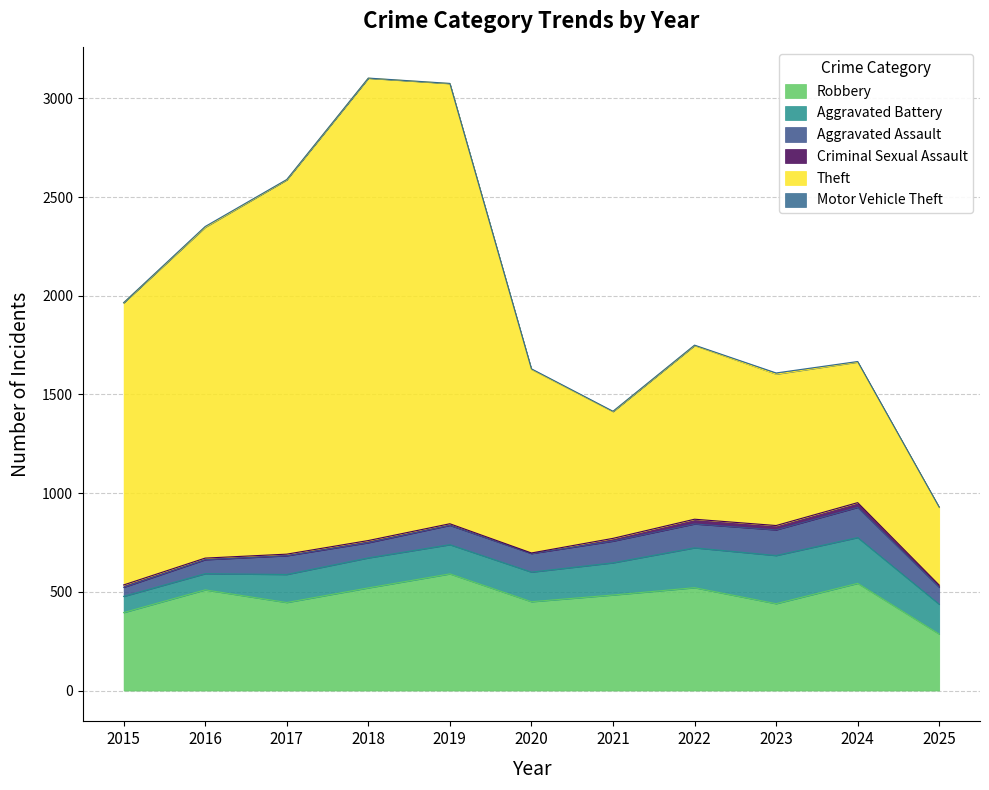

What is the minimum value shown in the chart?

1